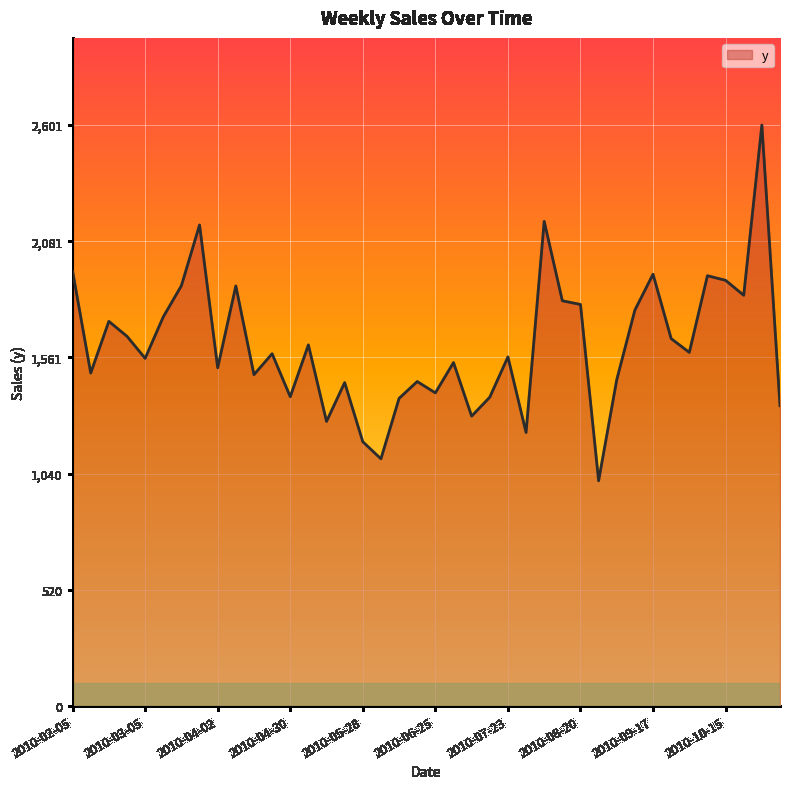

What is the maximum value shown in the chart?

2601.0